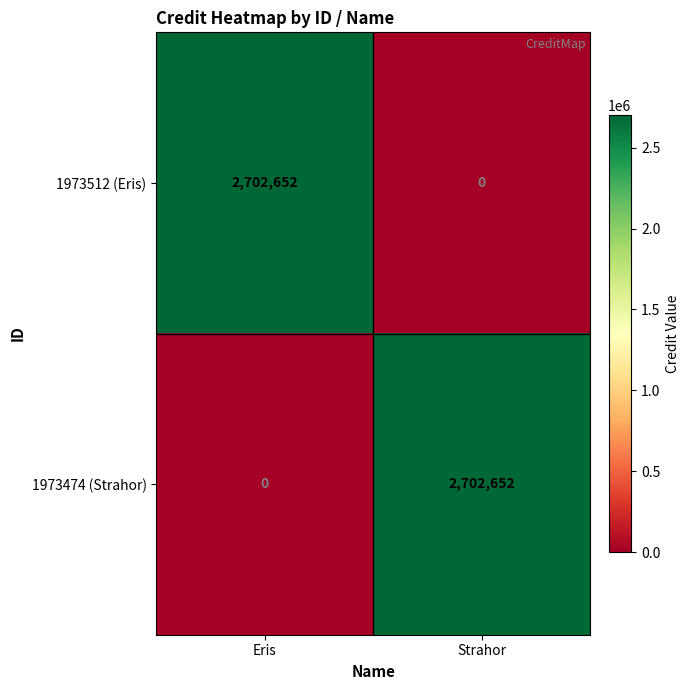

What is the spread (max minus min) of values at Strahor?

2702652